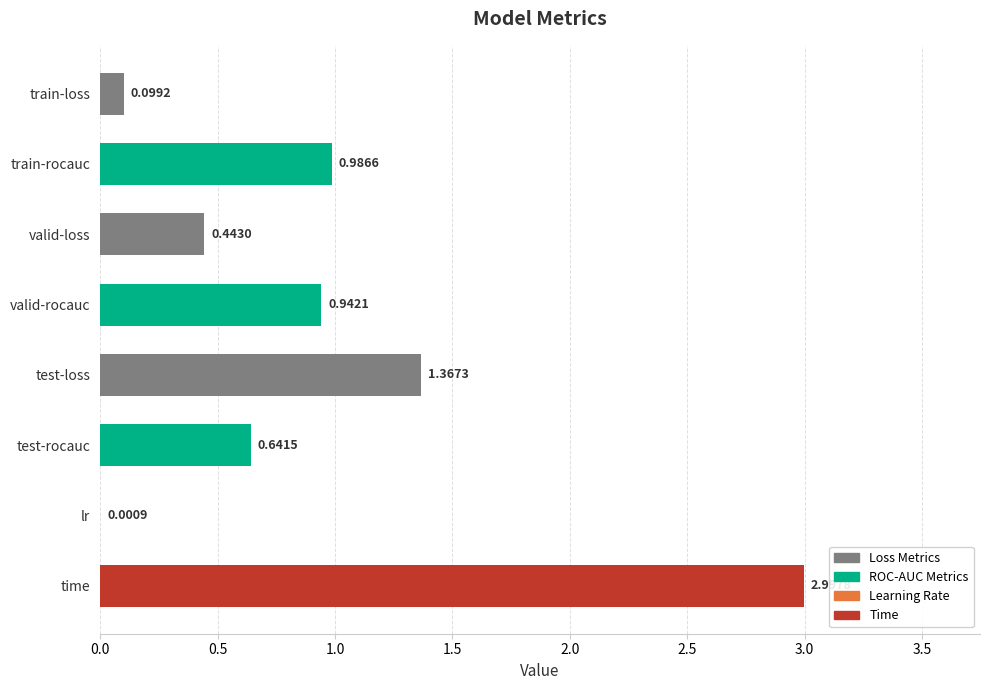

What is the sum of all values?

7.5